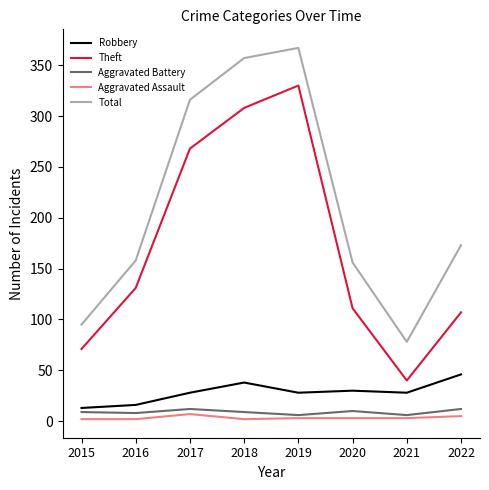

The Aggravated Battery series shows 6 at 2021. True or false?

True